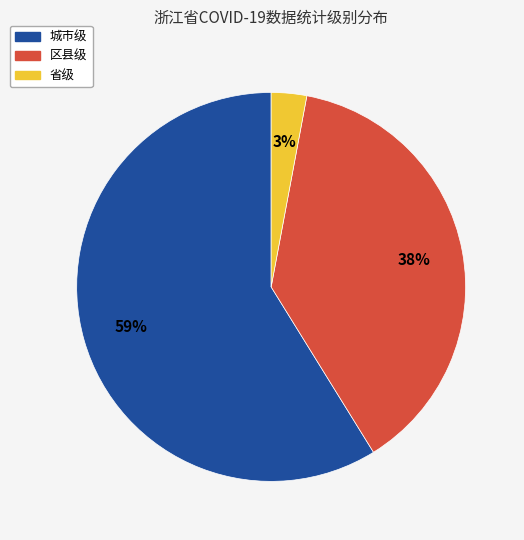

Combined, do 城市级 and 省级 account for over 50%?

Yes